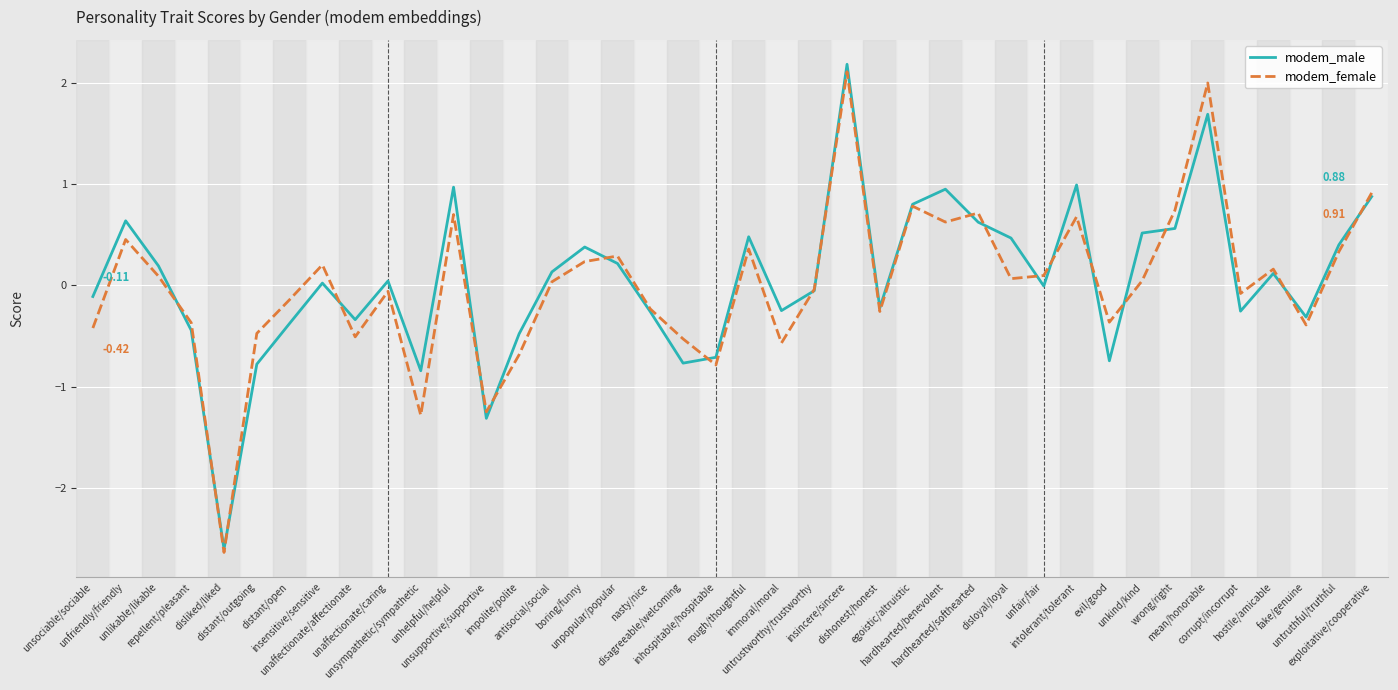

Where is modem_male nearest to the value 0?

unfair/fair